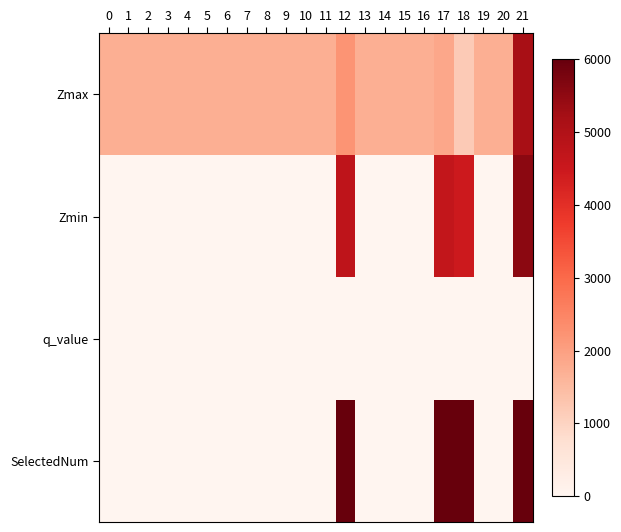

Which series has the widest spread of values?

SelectedNum